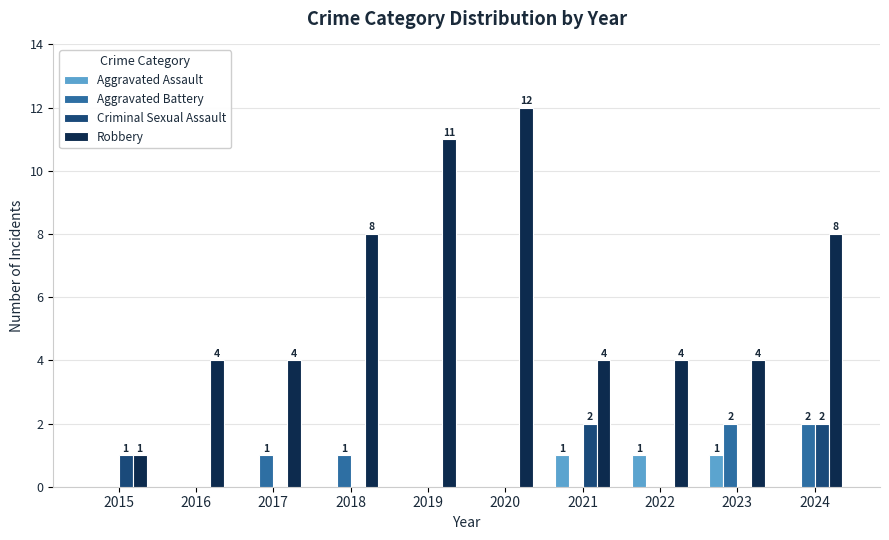

How many data points in Criminal Sexual Assault are above 0?

3